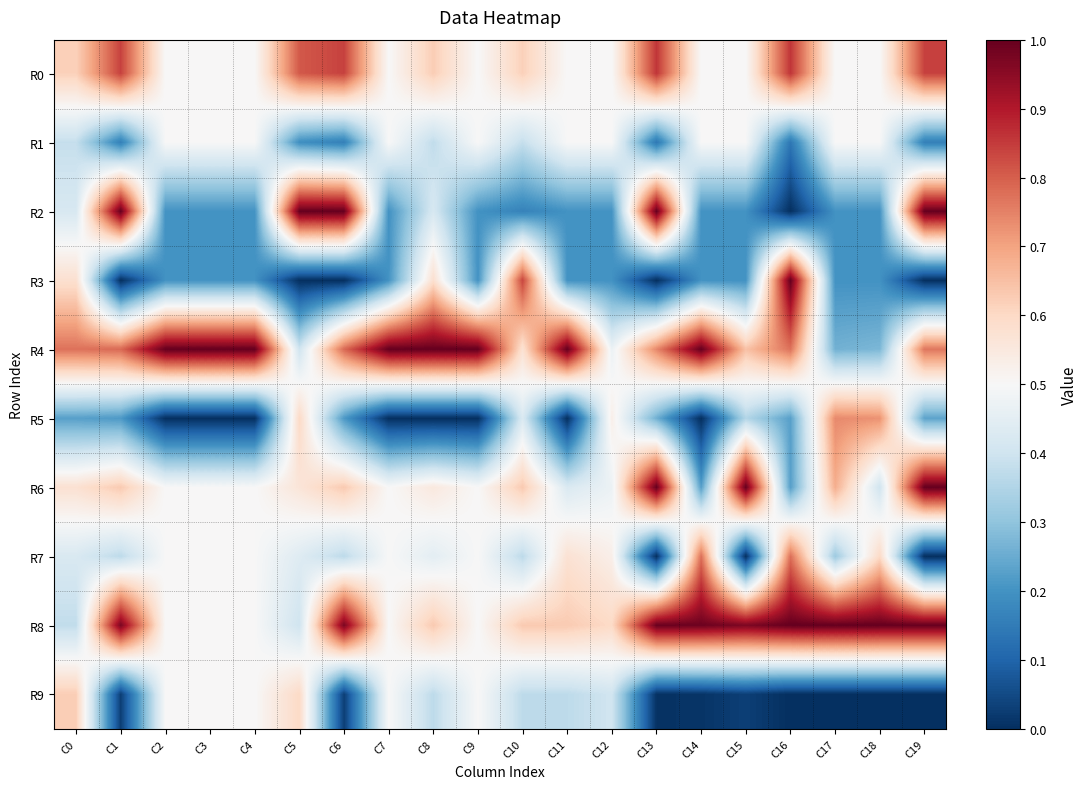

At which category is the sum across all series the highest?

C0